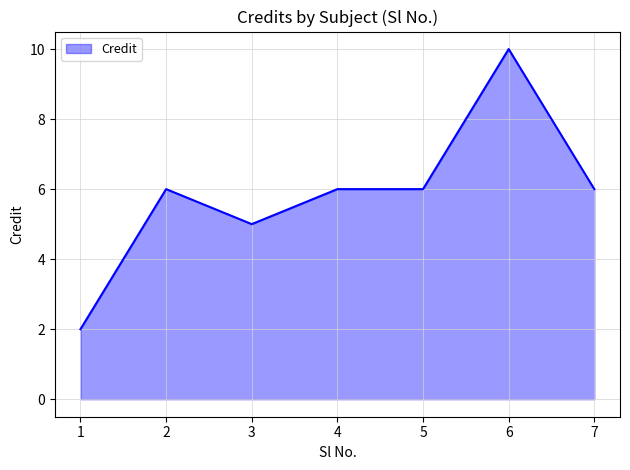

Does the chart display data point markers on the line(s)?

No